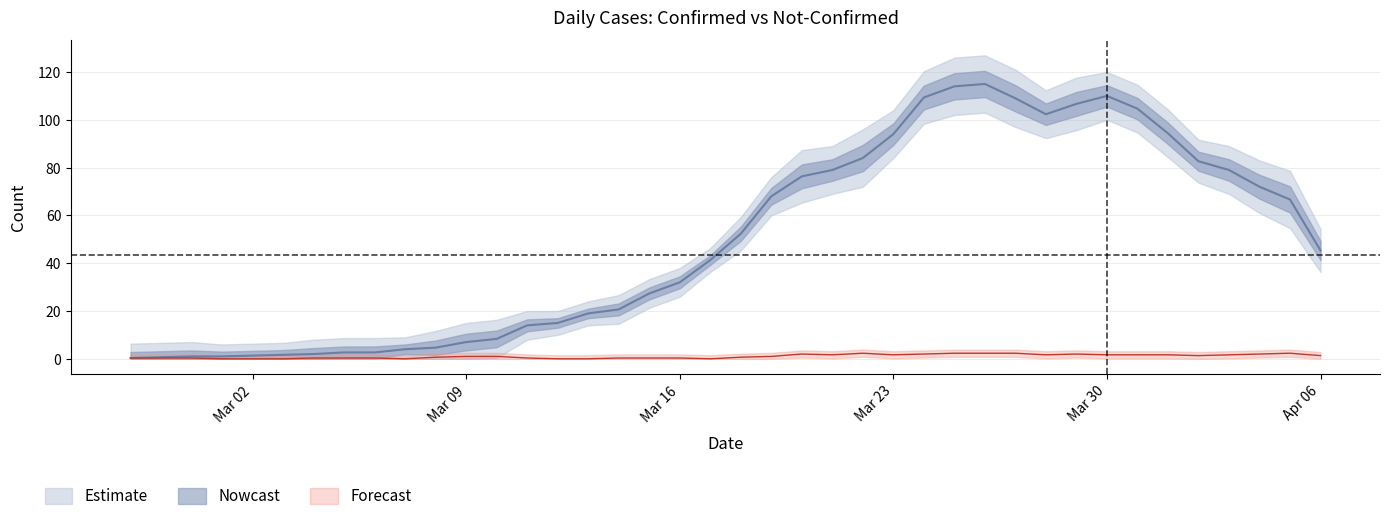

Reading left to right, extract all data points from this chart.

0.3	0.7	1.0	1.0	1.3	1.7	2.0	2.7	2.7	4.0	4.7	7.0	8.3	14.0	15.0	19.0	20.7	27.3	32.0	41.3	52.3	68.0	76.3	79.0	84.0	94.0	109.3	114.0	115.0	109.0	102.3	106.7	110.0	104.7	94.3	82.7	79.0	72.0	66.7	45.3